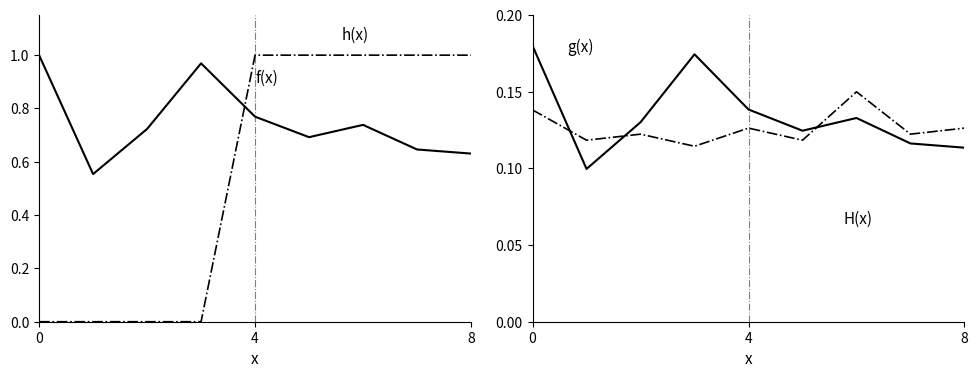

True or false: f(x) has more than 0 interior local peaks.

True